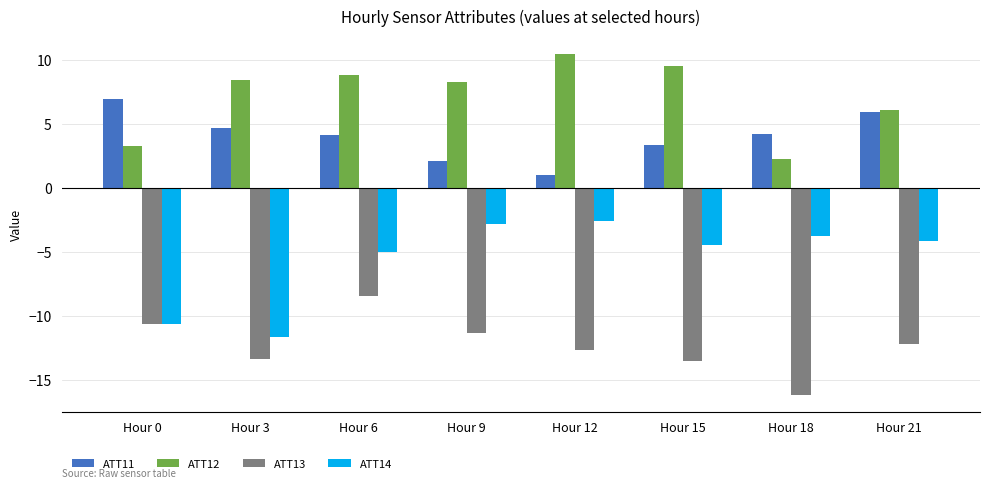

At how many categories does at least one series exceed -6?

8